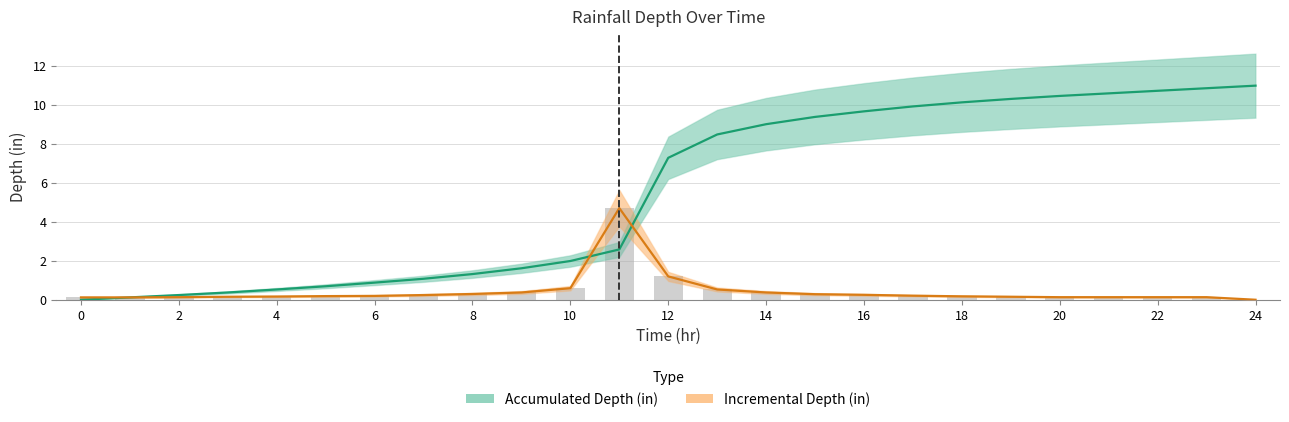

The value of Accumulated Depth (in) at 10 is 3.4. True or false?

False